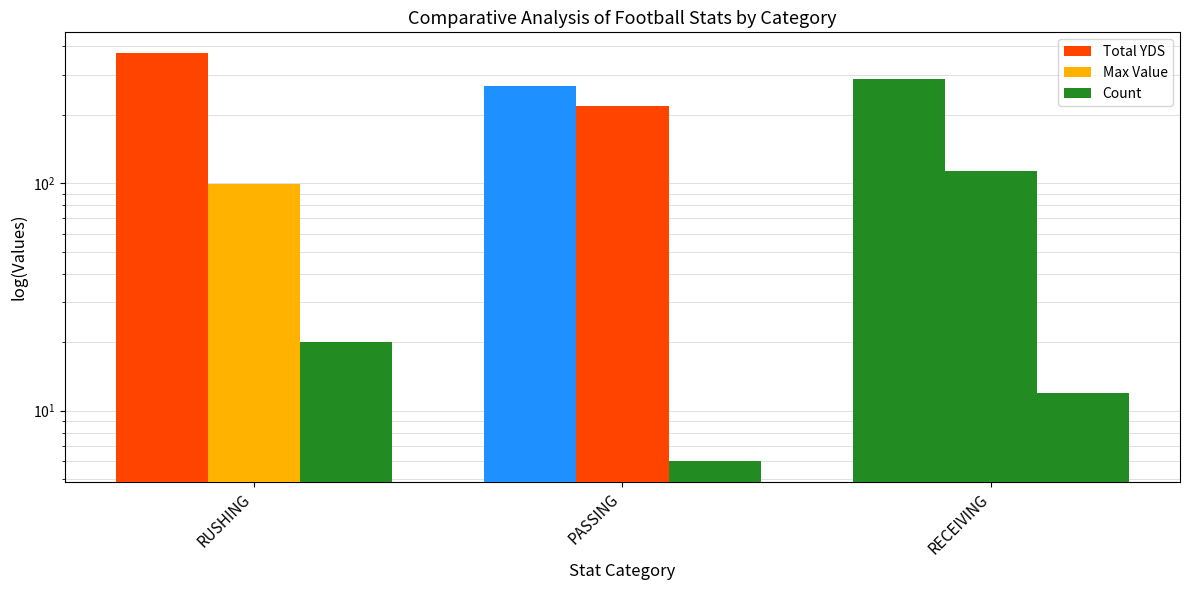

Reading left to right, list all the values displayed in this chart.

Total YDS: RUSHING=374	PASSING=266	RECEIVING=288
Max Value: RUSHING=99	PASSING=219	RECEIVING=113
Count: RUSHING=20	PASSING=6	RECEIVING=12